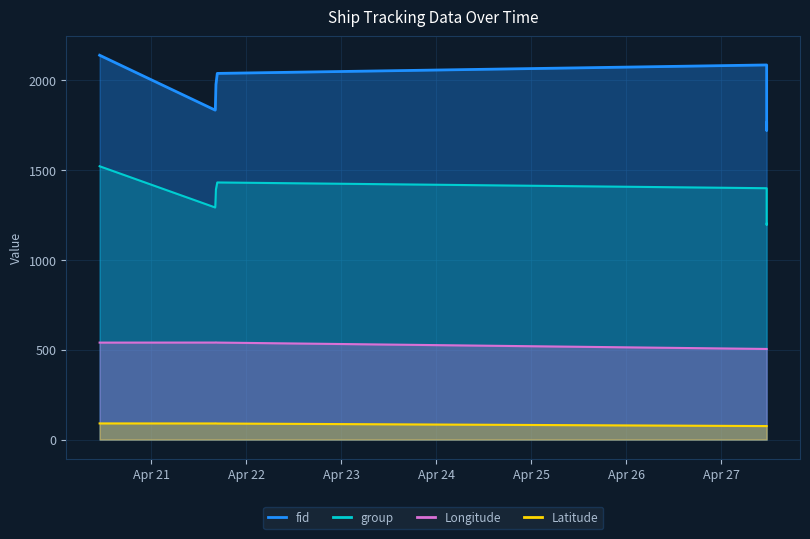

What is the spread (max minus min) of values at 2024-04-27 11:31:35?

2006.9